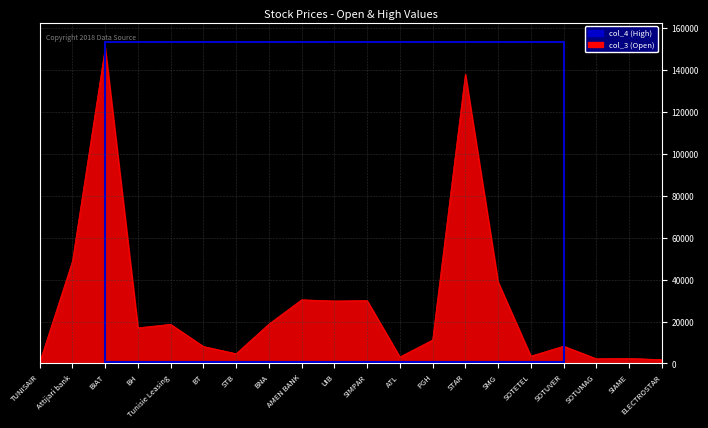

What is the value of the 2nd point from the left?

48800